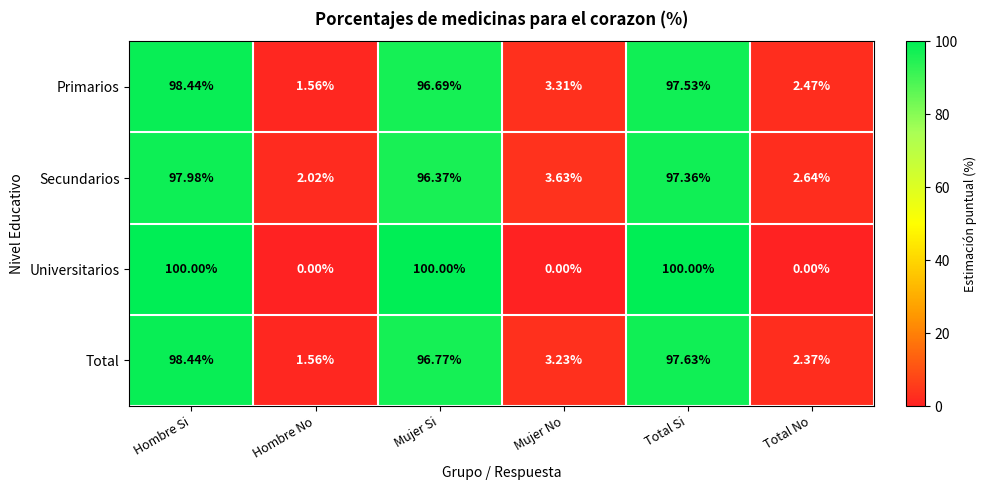

At which category is the sum across all series the highest?

Hombre Si